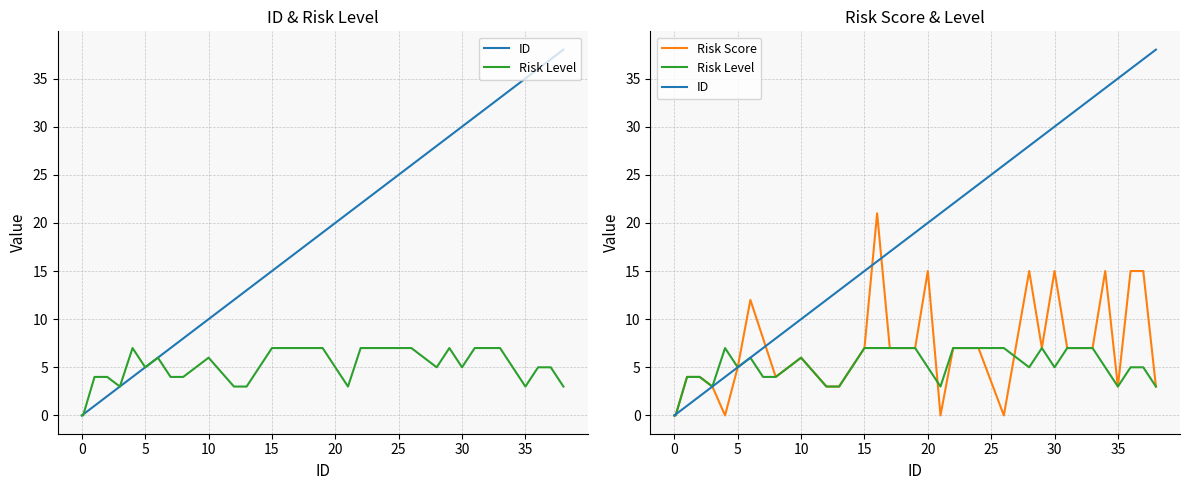

What is the sum of all Risk Score values?

225.0